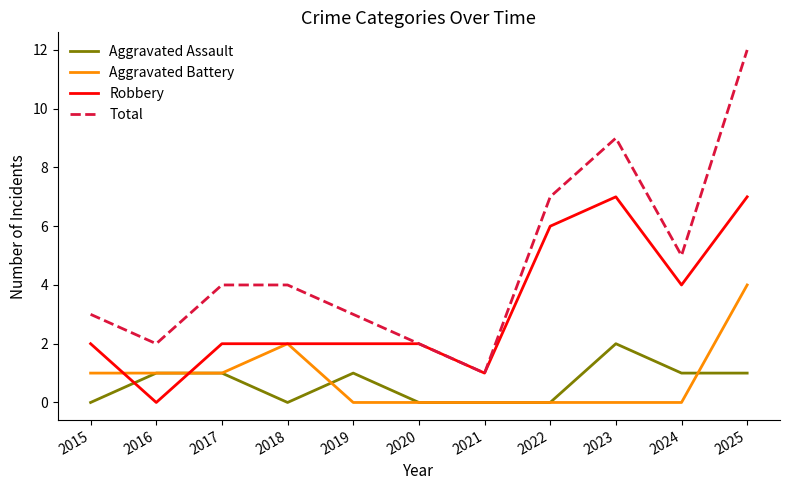

True or false: Aggravated Assault and Total cross at least once.

False